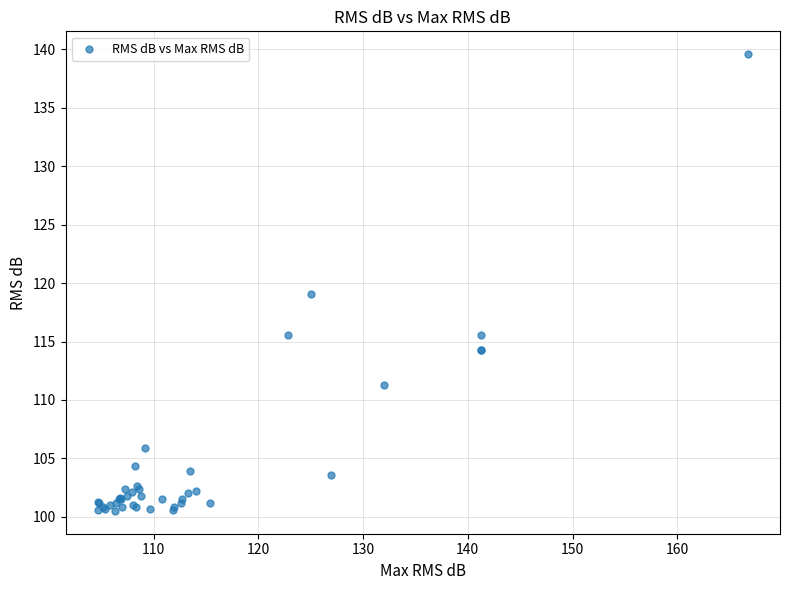

What Y value in the scatter plot is closest to 120?

119.1